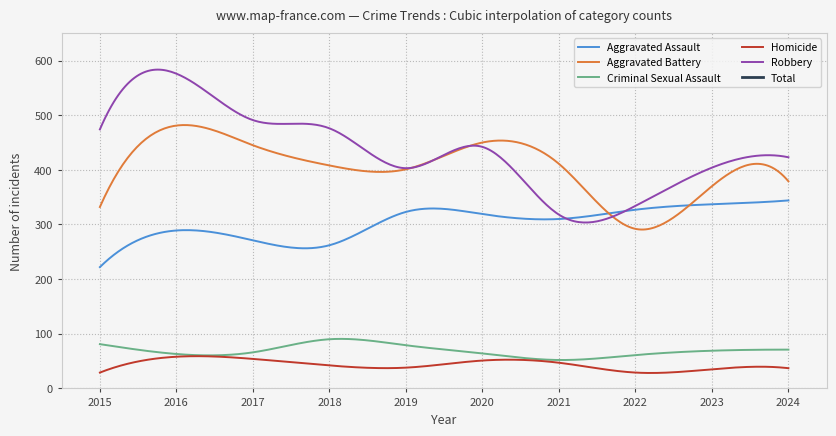

Rank the series at 2021 from lowest to highest value.

Homicide, Criminal Sexual Assault, Aggravated Assault, Robbery, Aggravated Battery, Total